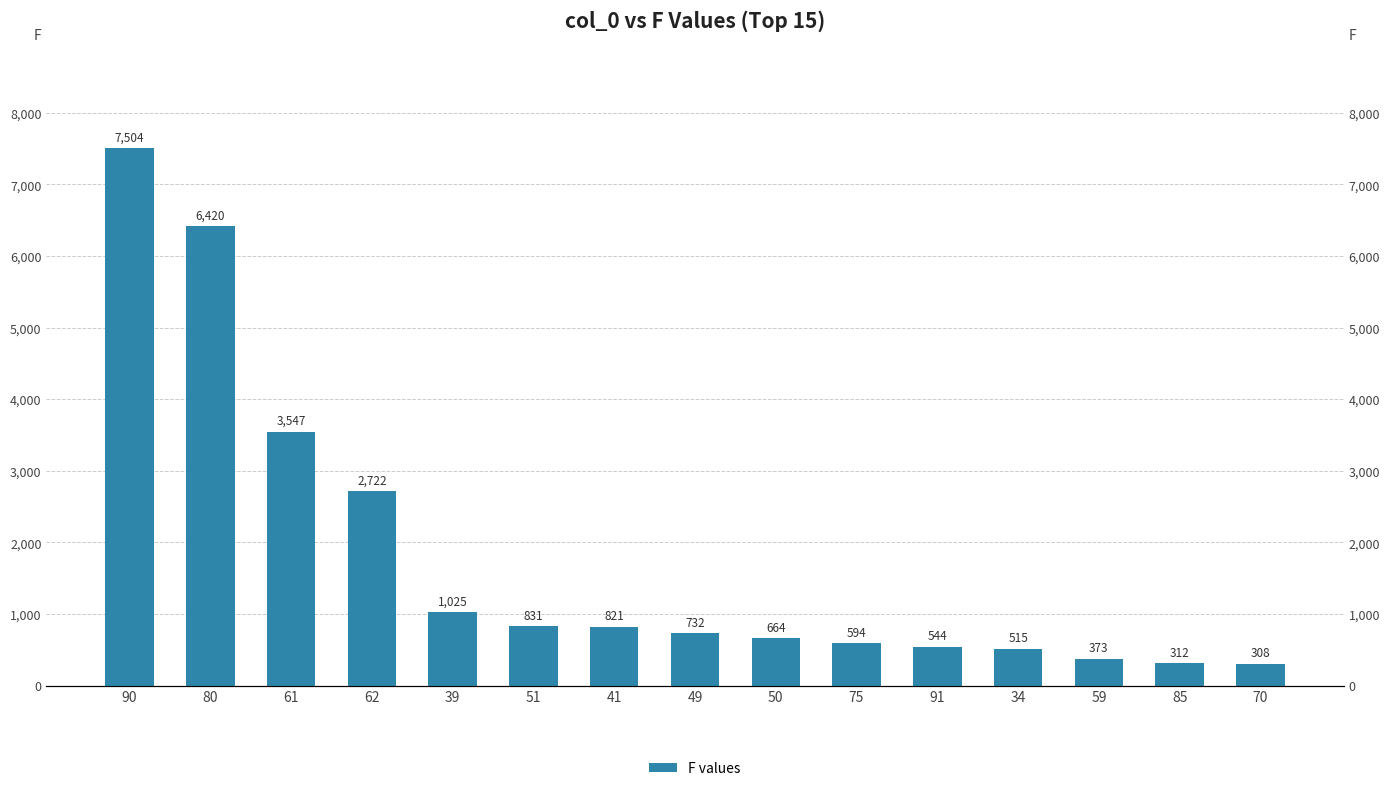

How many values are below 732?

7